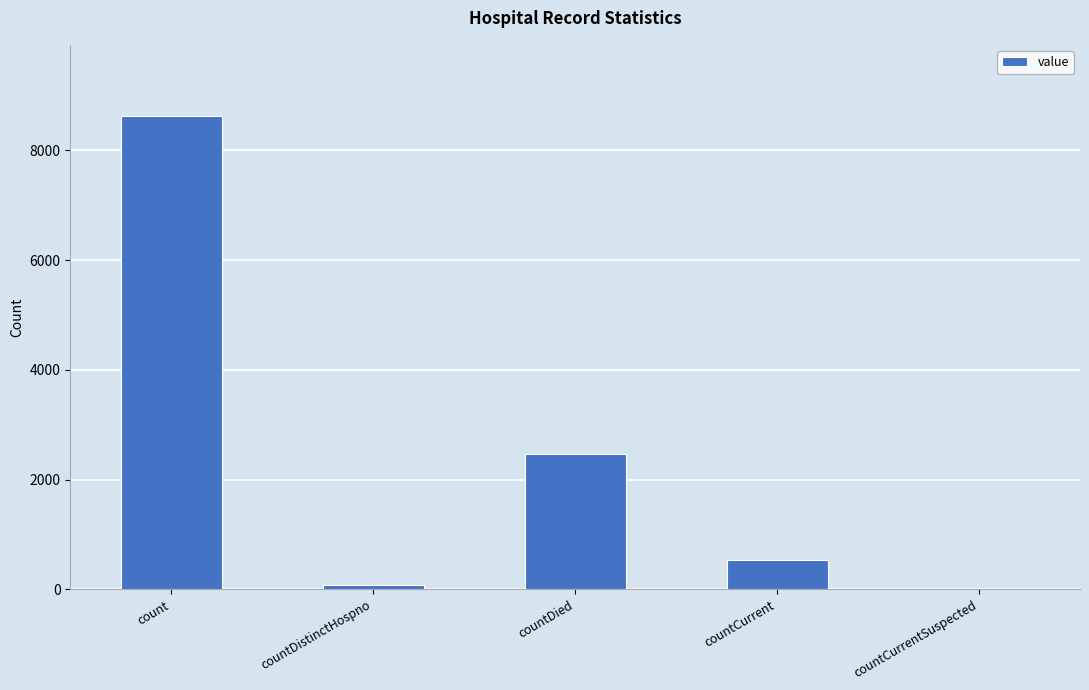

What is the sum of the values at count and countCurrent?

9161